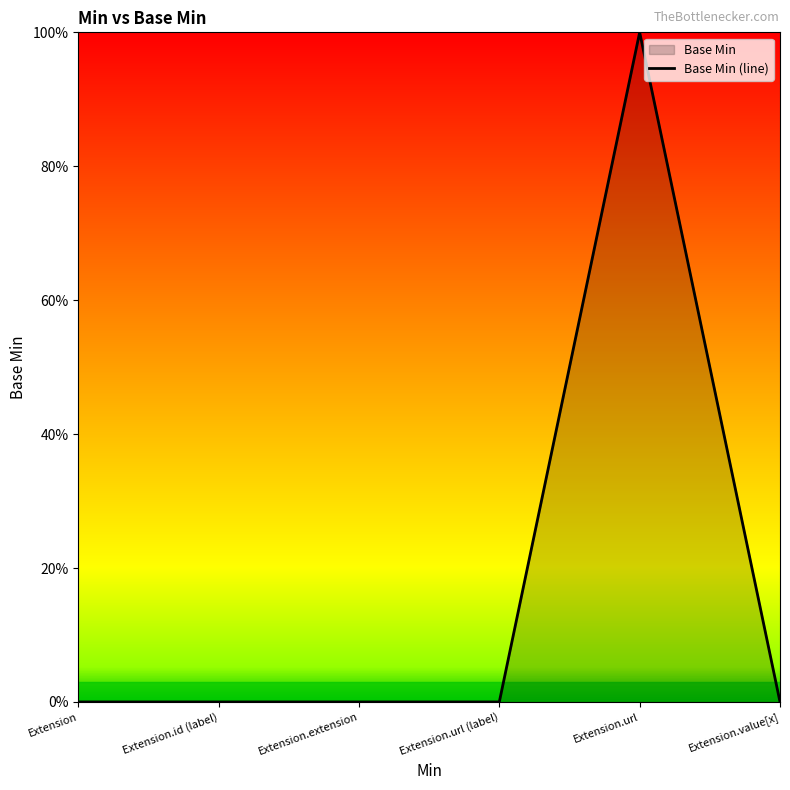

What is the difference between the maximum and second lowest values?

1